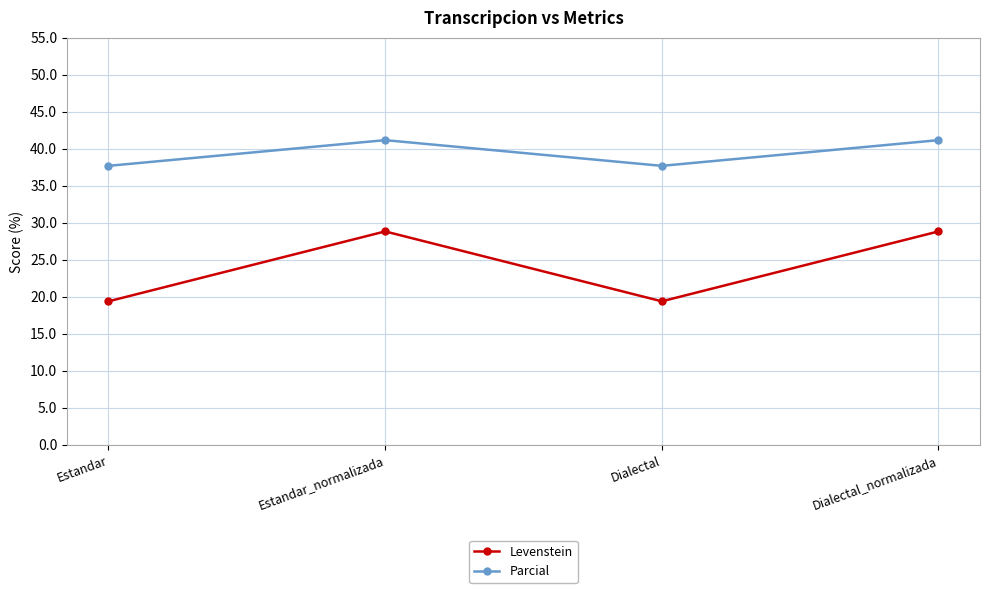

In Parcial, how many points are lower than both neighbors (excluding endpoints)?

1